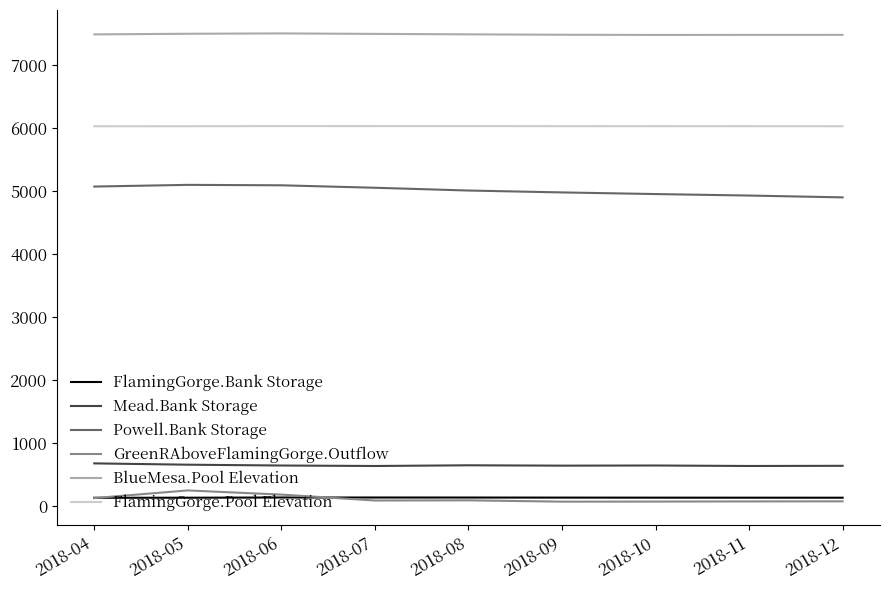

True or false: FlamingGorge.Pool Elevation and FlamingGorge.Bank Storage cross at least once.

False